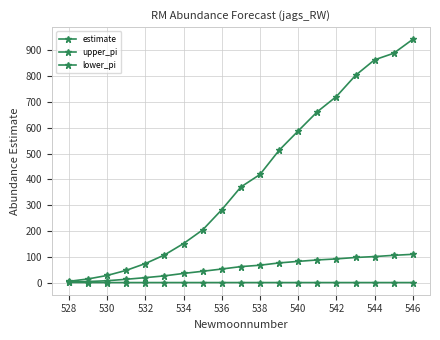

Is this an area chart (filled region under the line)?

No